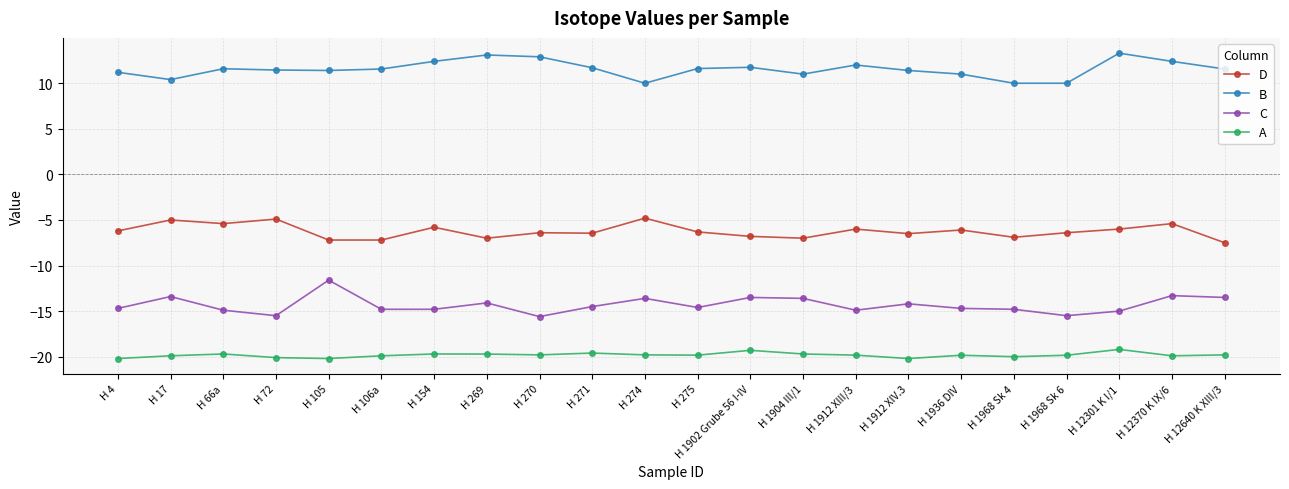

How many lines are shown in the chart?

4